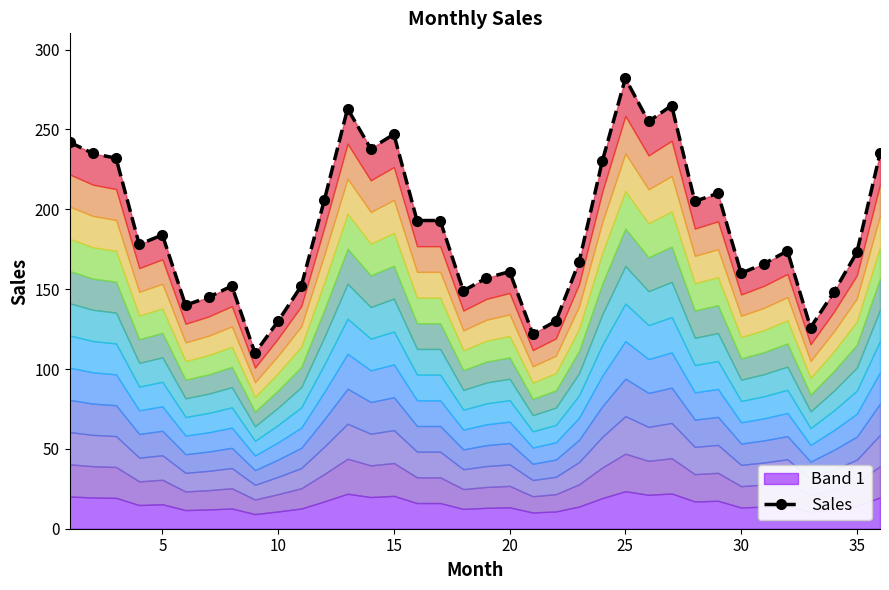

What is the greatest value displayed?

282